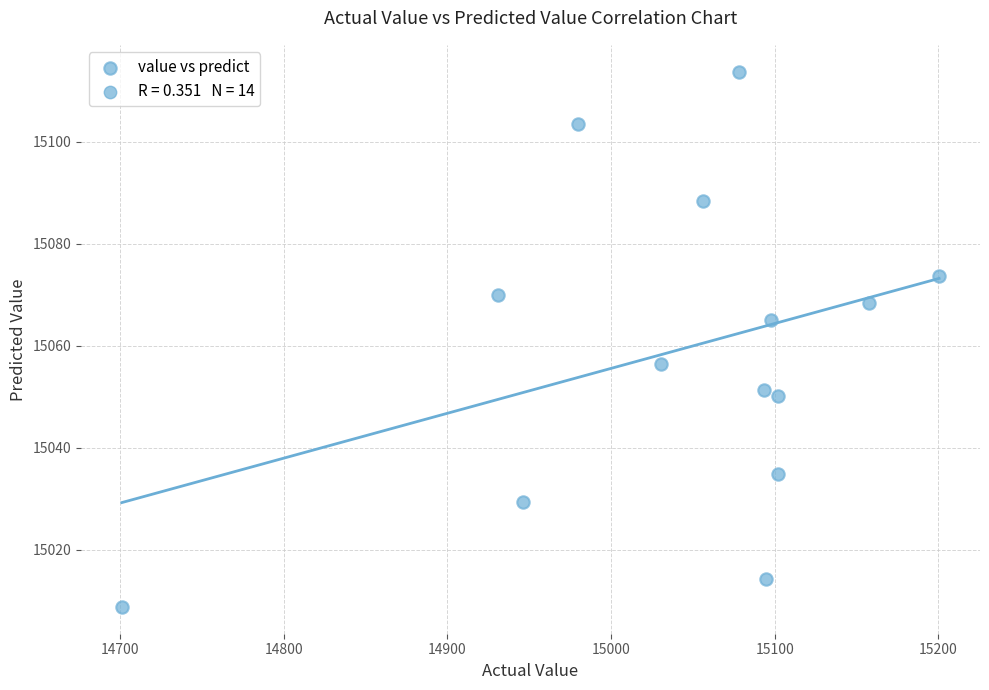

What is the range of X values (max minus min)?

499.3